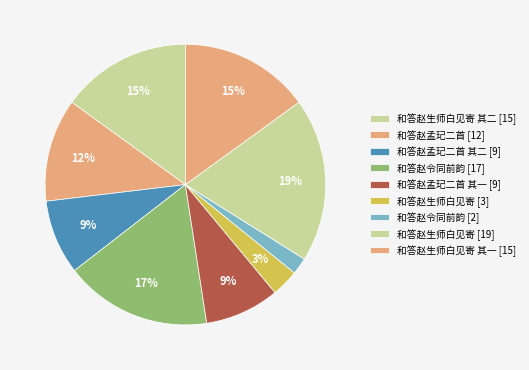

Count the number of slices in the pie.

9